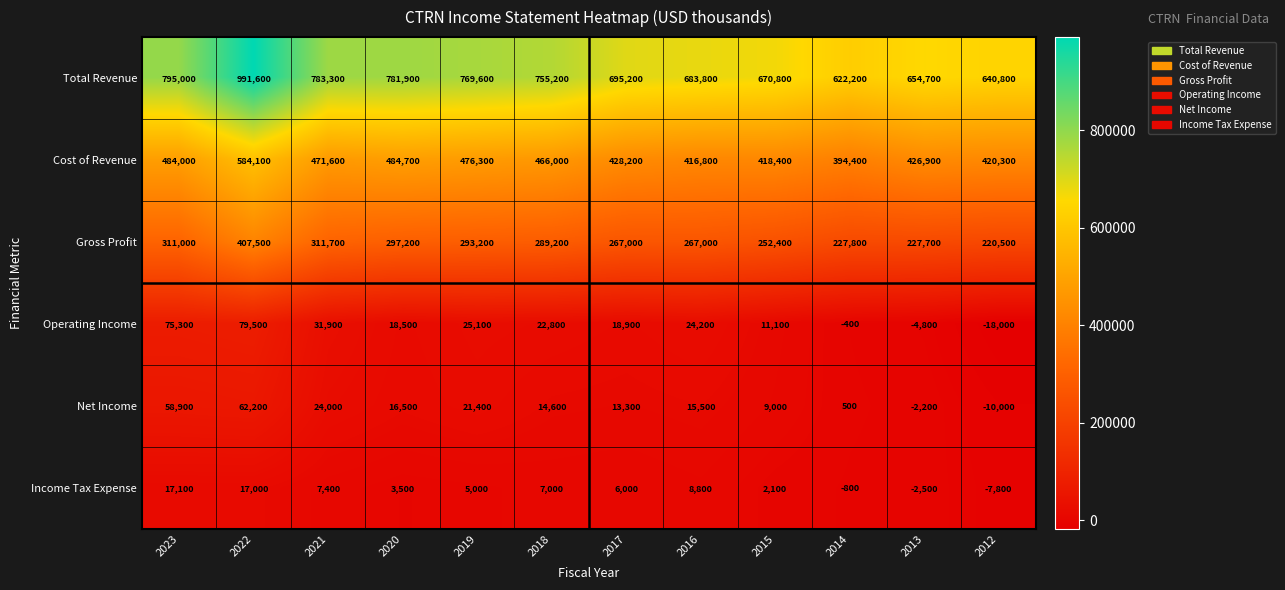

What is the sum of all Total Revenue values?

8844100